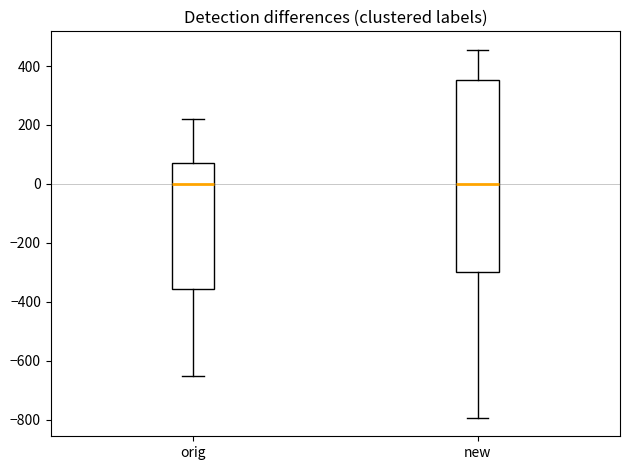

Which box is the tallest, from its lower edge to its upper edge?

new